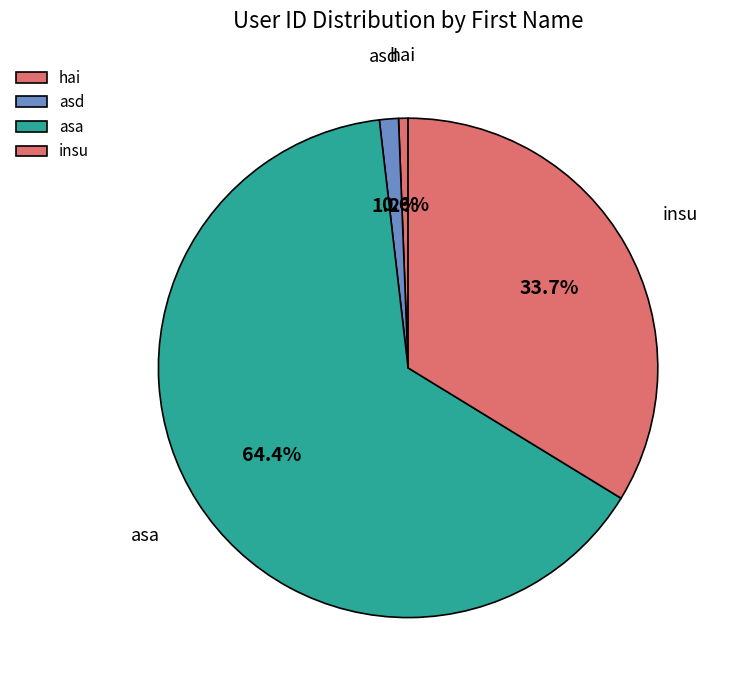

Which has a higher value, insu or asa?

asa